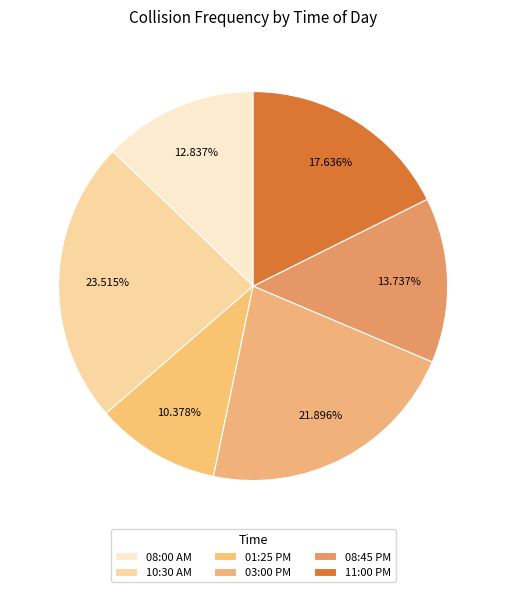

To the nearest percent, what is the average slice percentage?

17%